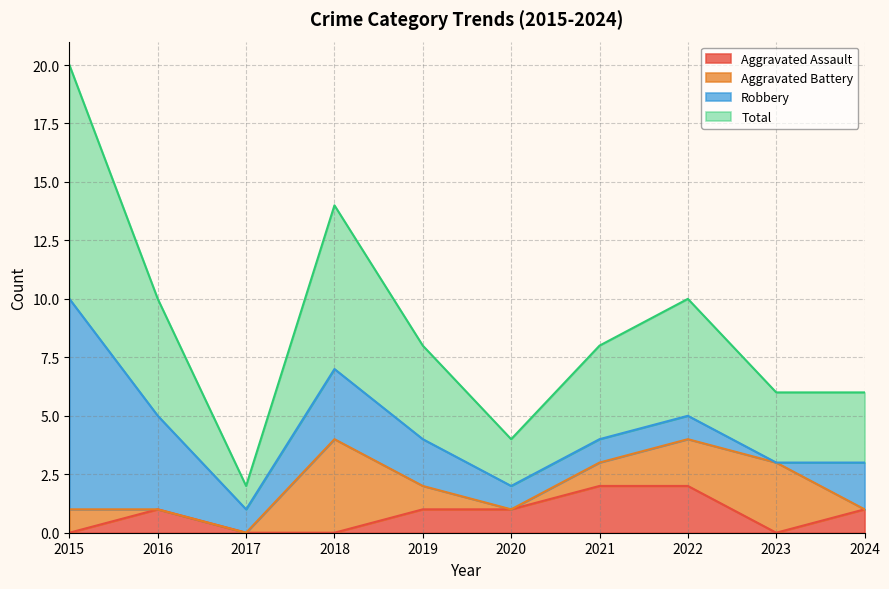

True or false: Total and Aggravated Assault cross at least once.

False